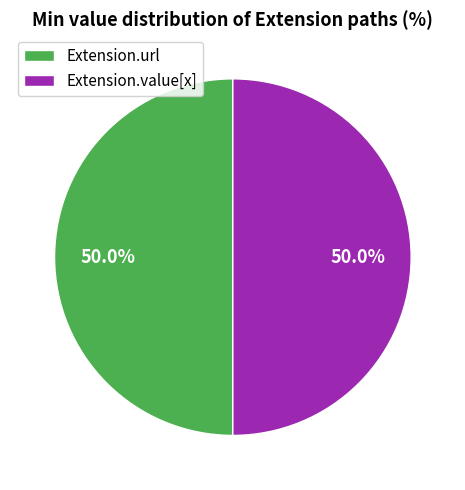

What is the ratio of the value at Extension.value[x] to the value at Extension.url?

1.0